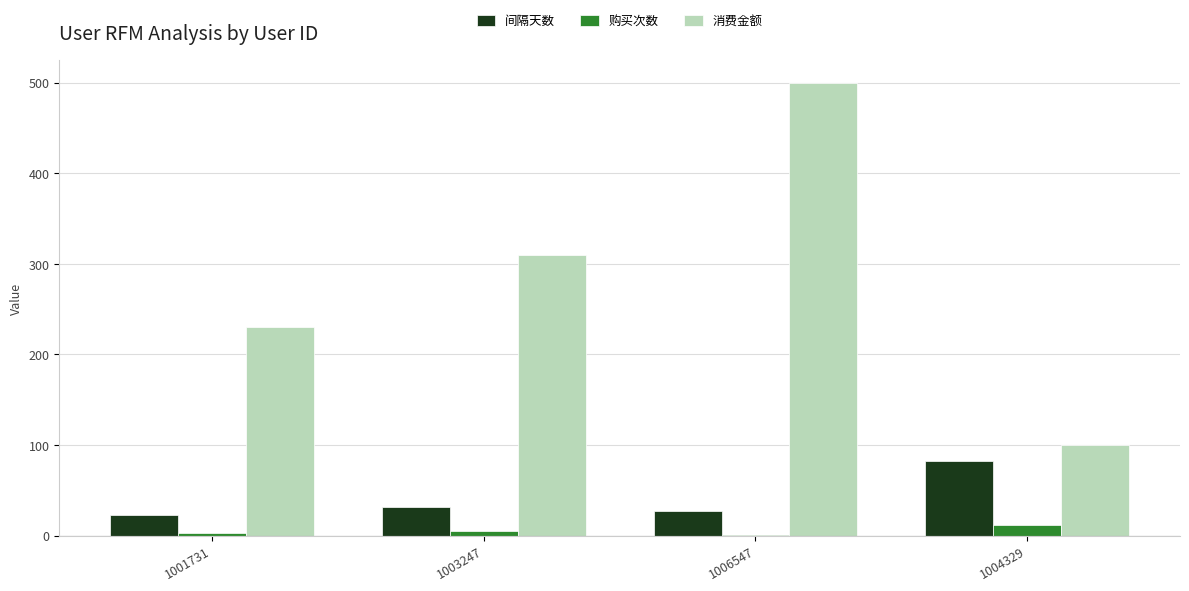

Which series has the largest range (max minus min)?

消费金额